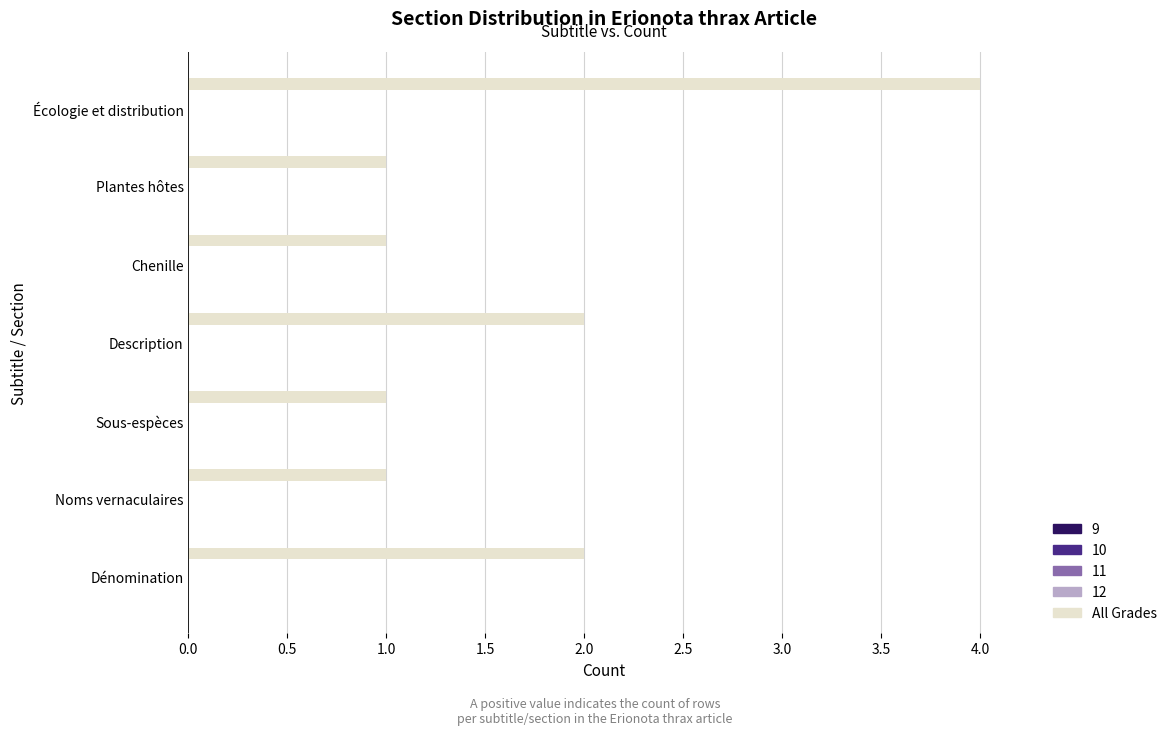

What is the greatest value displayed?

4